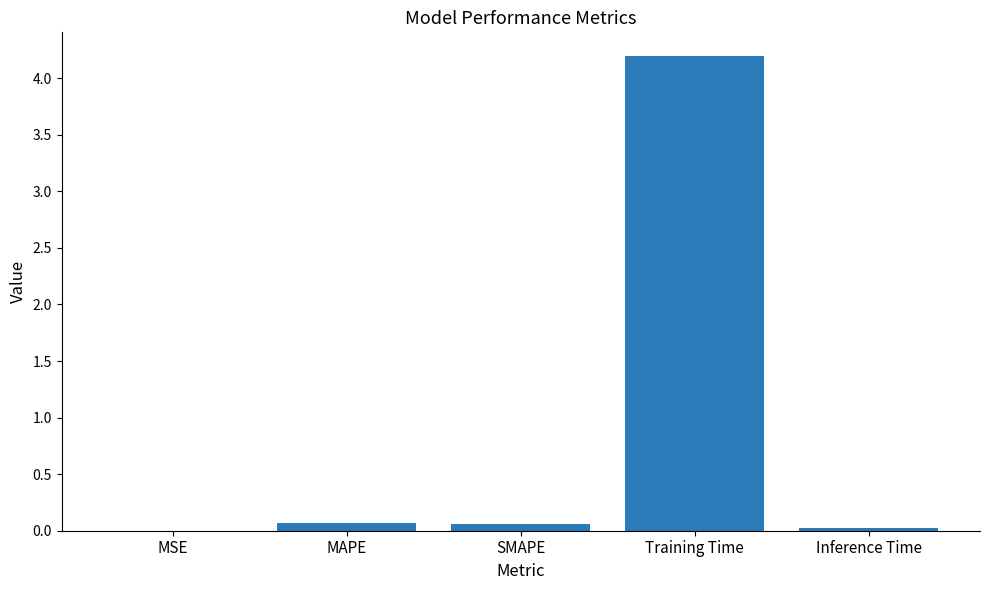

The chart shows a value of 0.1 at SMAPE. True or false?

True